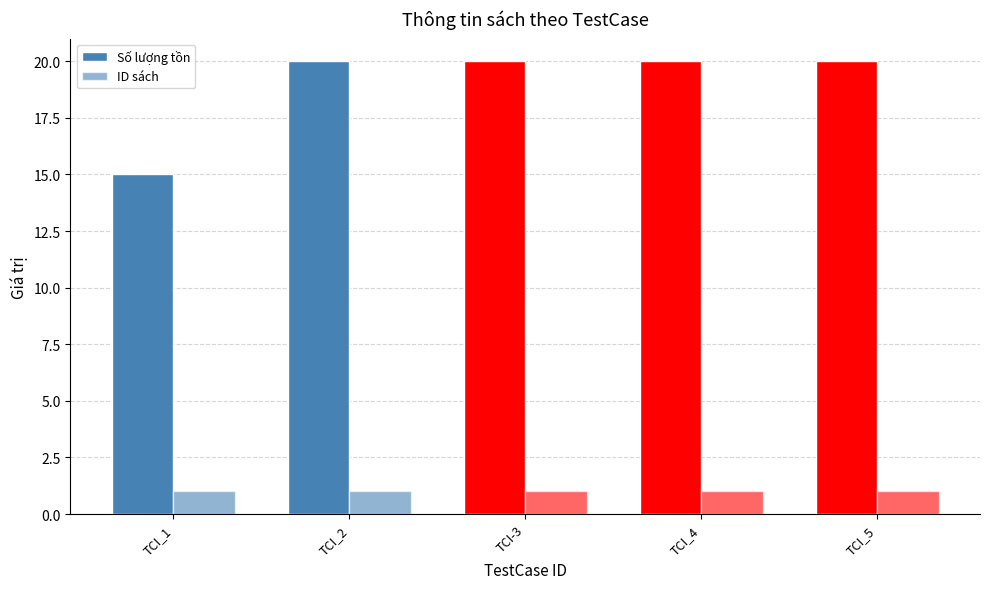

How many bars are there in each group?

2